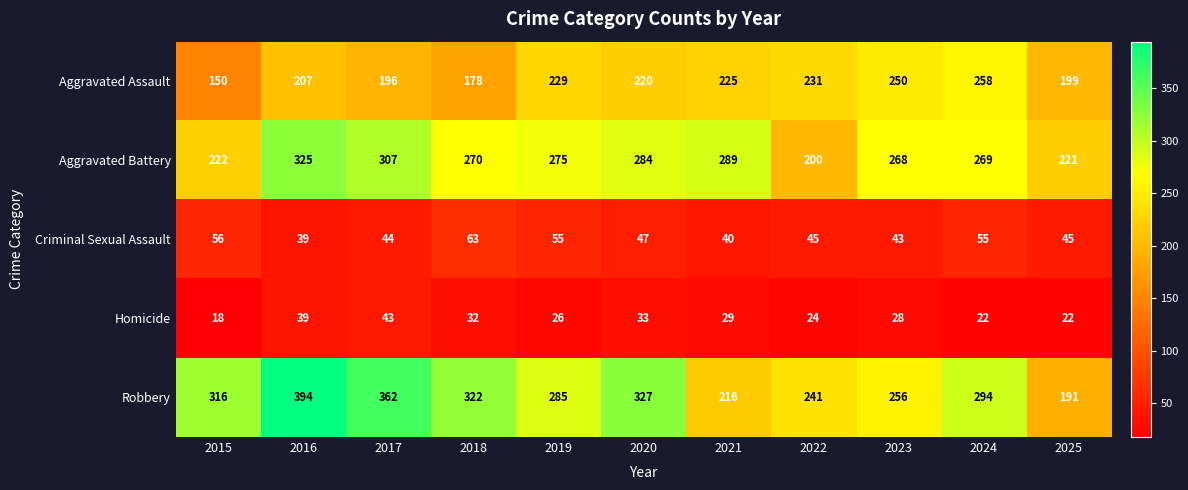

Rank the series by their maximum value, from highest to lowest.

Robbery, Aggravated Battery, Aggravated Assault, Criminal Sexual Assault, Homicide